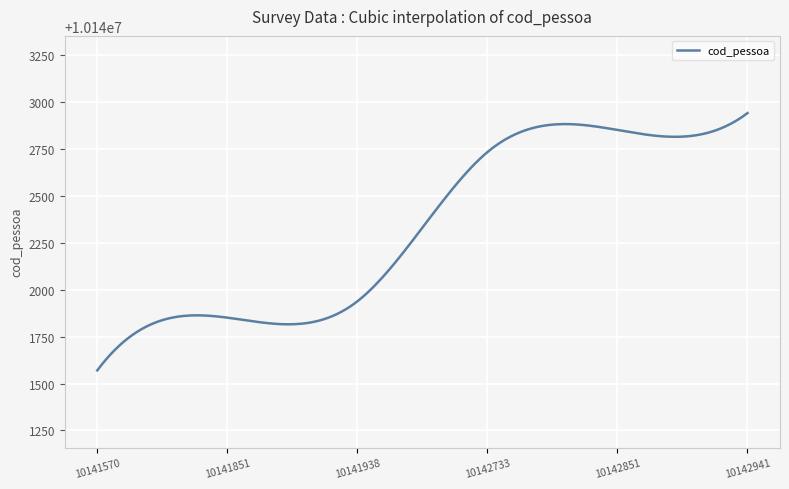

What is the greatest value displayed?

10142941.0